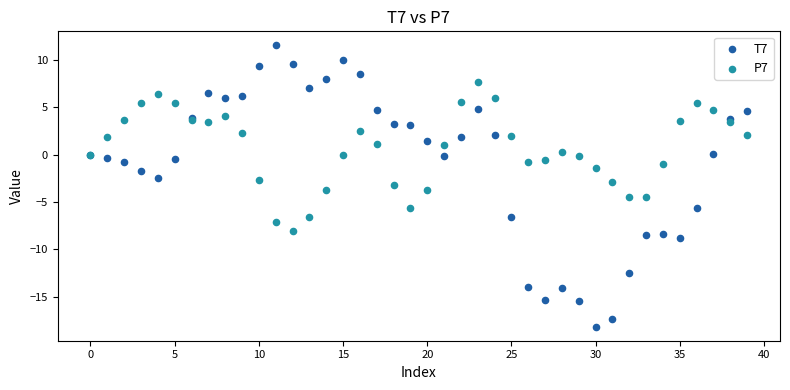

Which series has the largest Y range (max minus min)?

T7